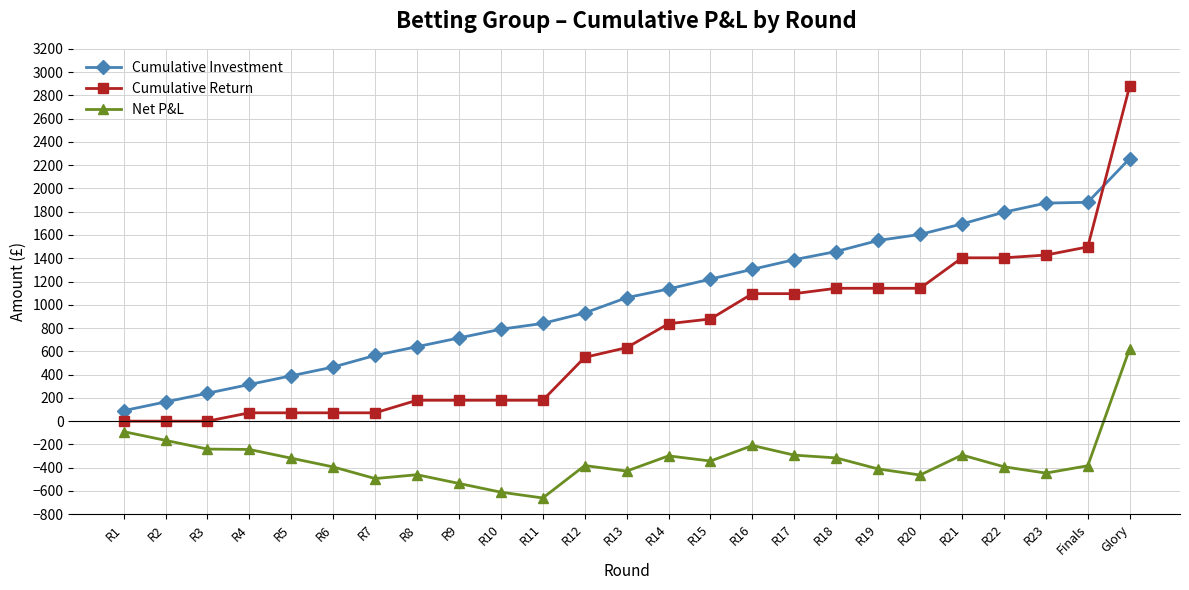

What is the highest value of the Net P&L series?

622.7